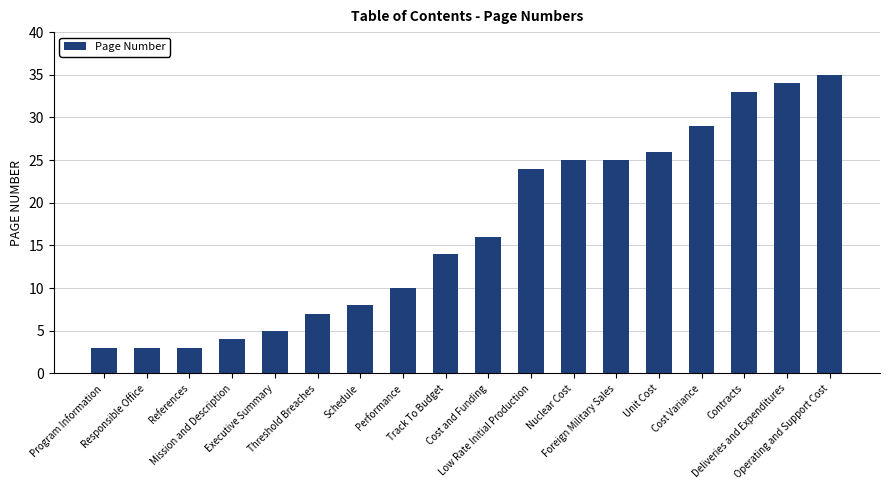

What is the value of the 12th bar from the left?

25